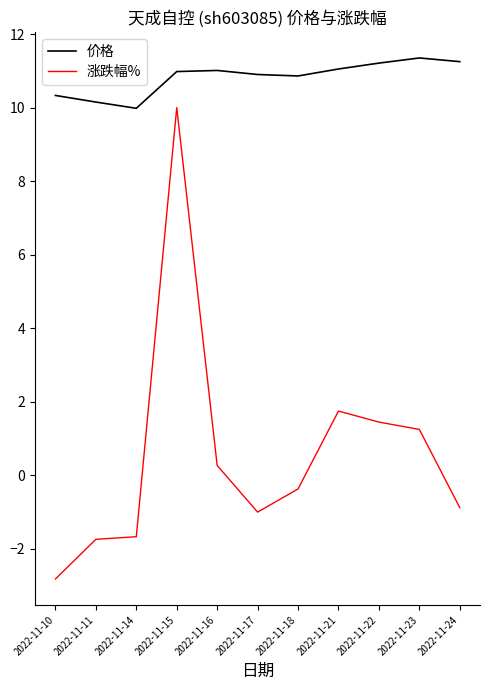

What is the spread (max minus min) of values at 2022-11-21?

9.3